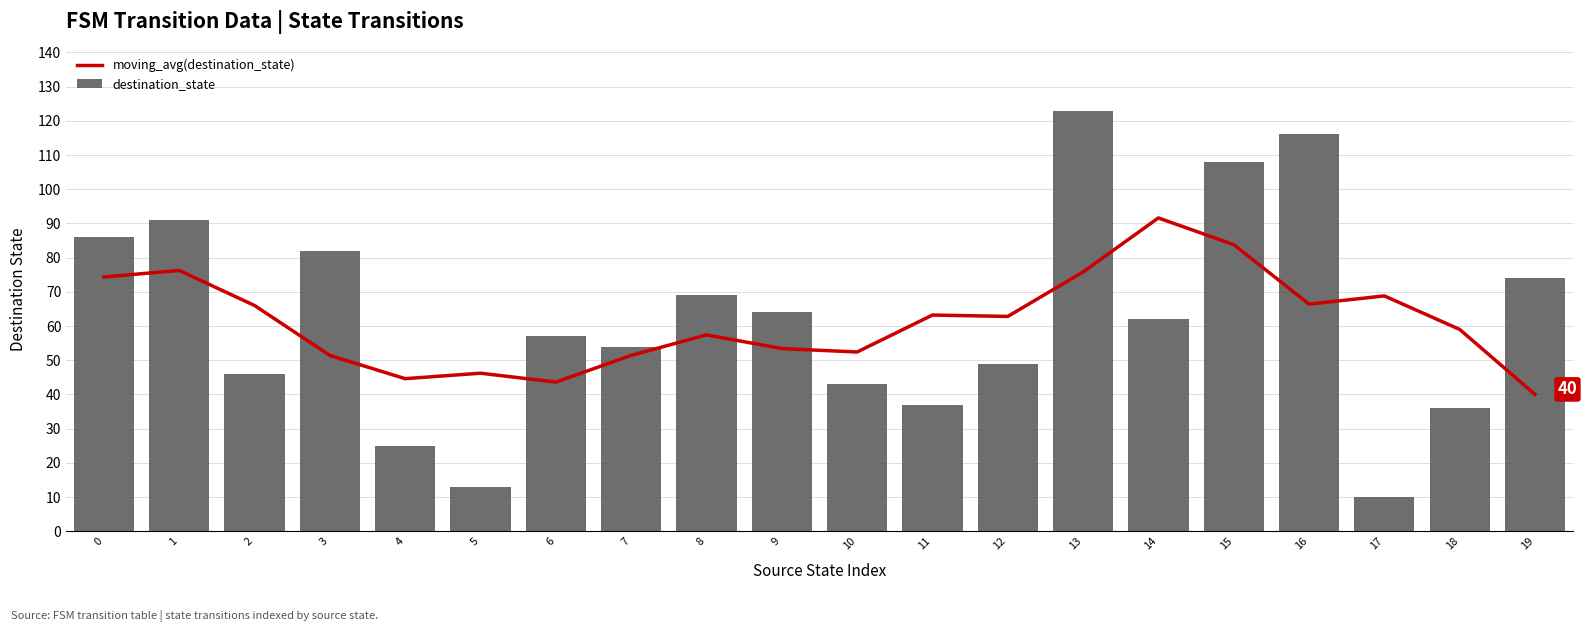

At how many categories does at least one series exceed 56?

16